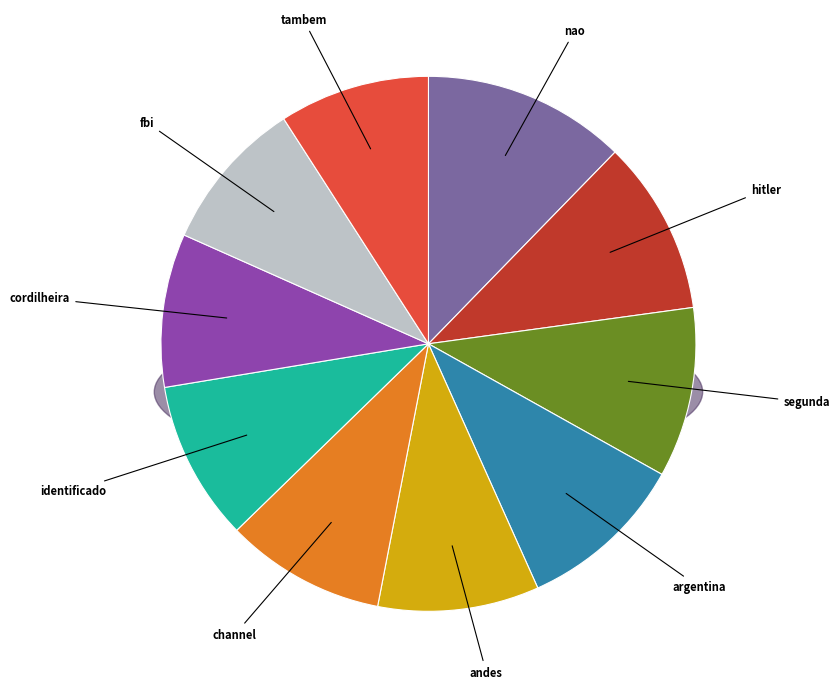

What is the total percentage of fbi and channel?

18.9%